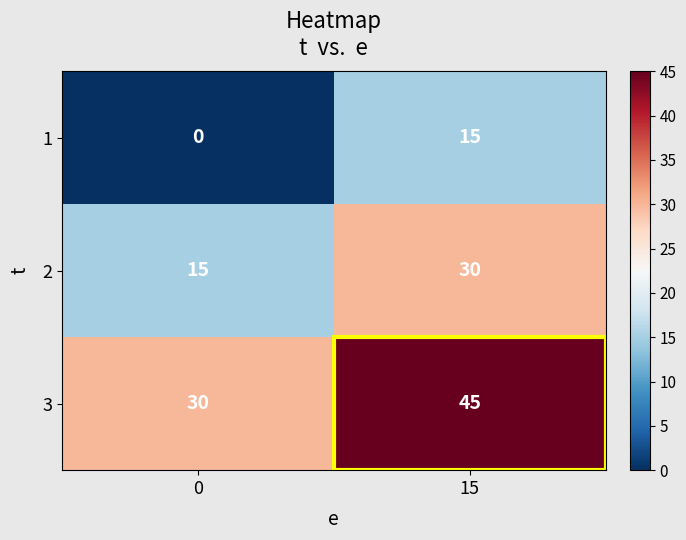

The 3 series shows 52 at 0. True or false?

False